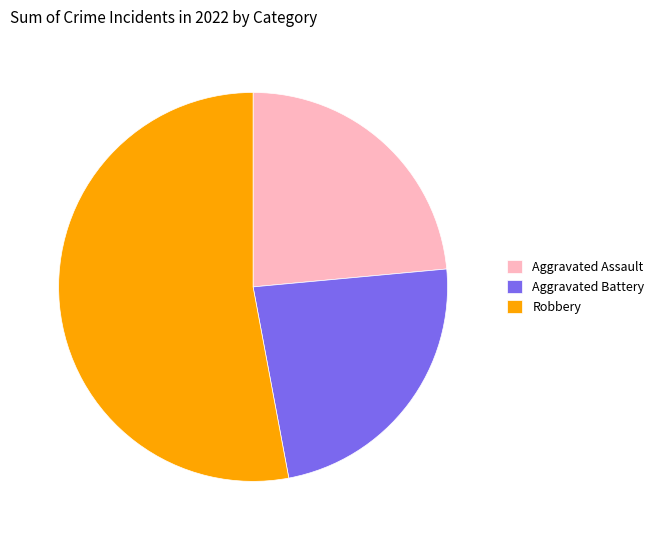

Count the number of slices in the pie.

3